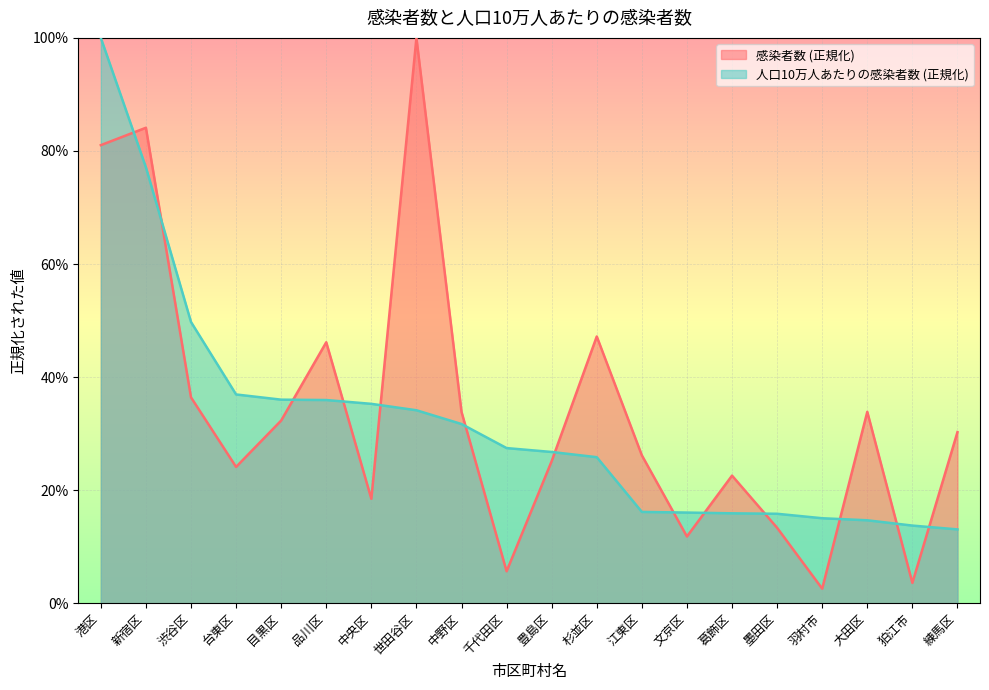

List the series in order of their overall mean, lowest first.

人口10万人あたりの感染者数 (正規化), 感染者数 (正規化)